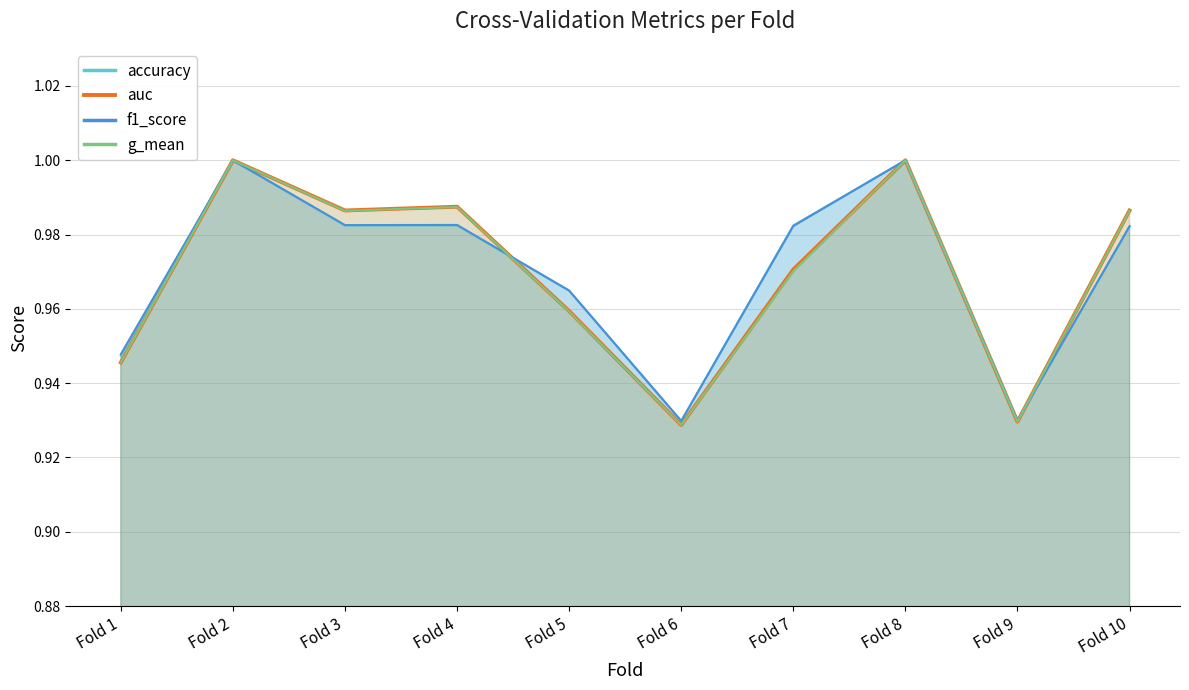

Which series changed the most between Fold 4 and Fold 7?

g_mean (line)